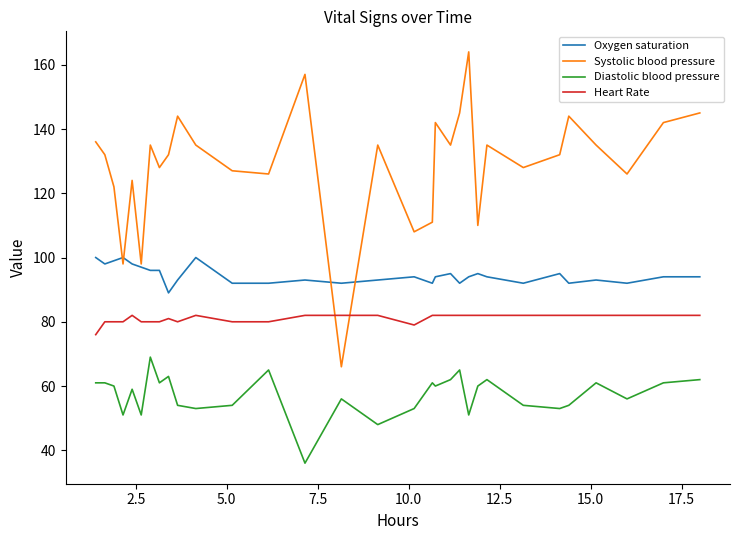

True or false: Oxygen saturation and Diastolic blood pressure cross at least once.

False